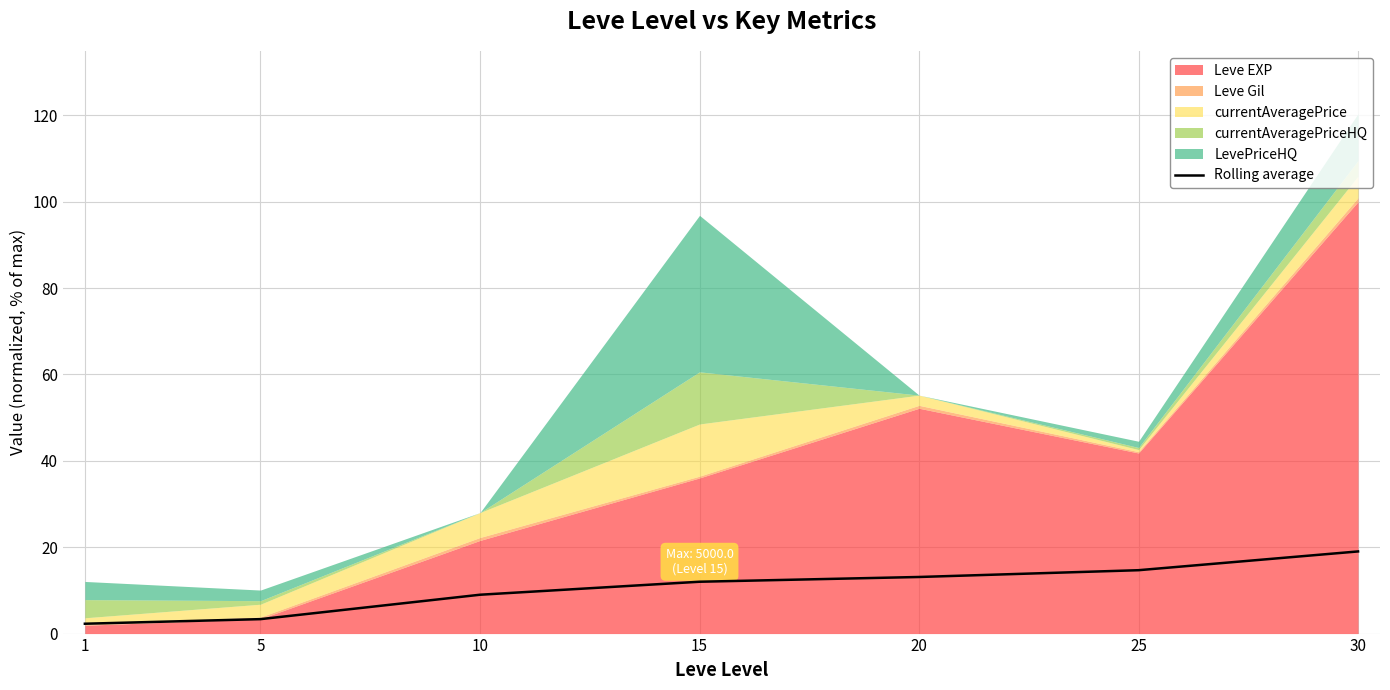

The Rolling average series shows 5.5 at 25. True or false?

False